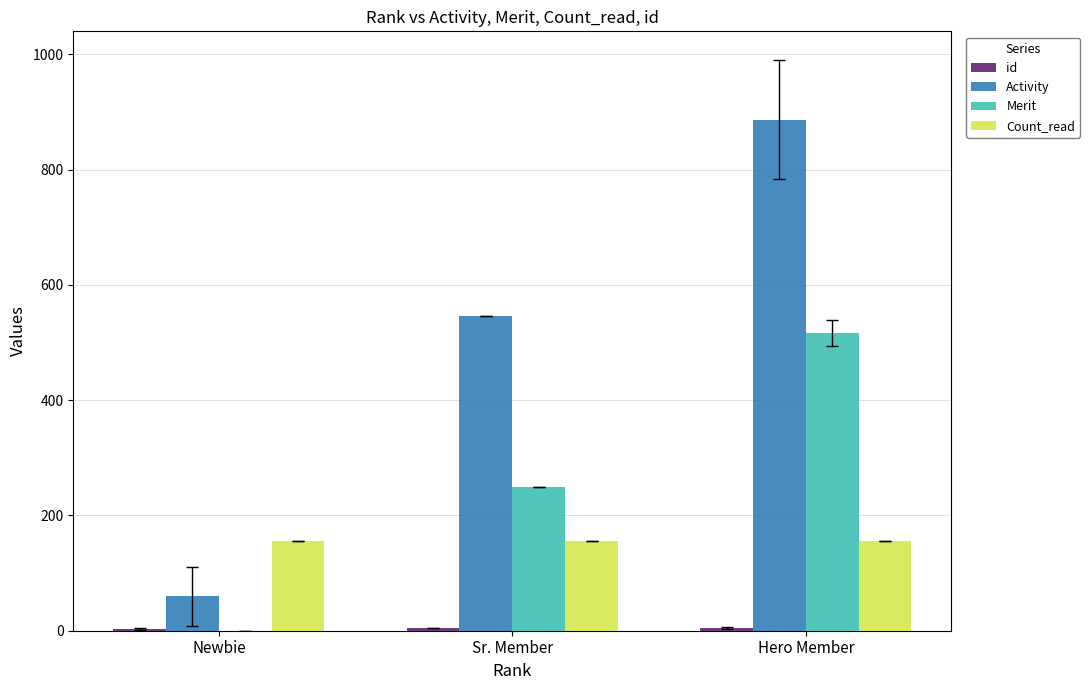

What is the highest value of the Activity series?

886.7